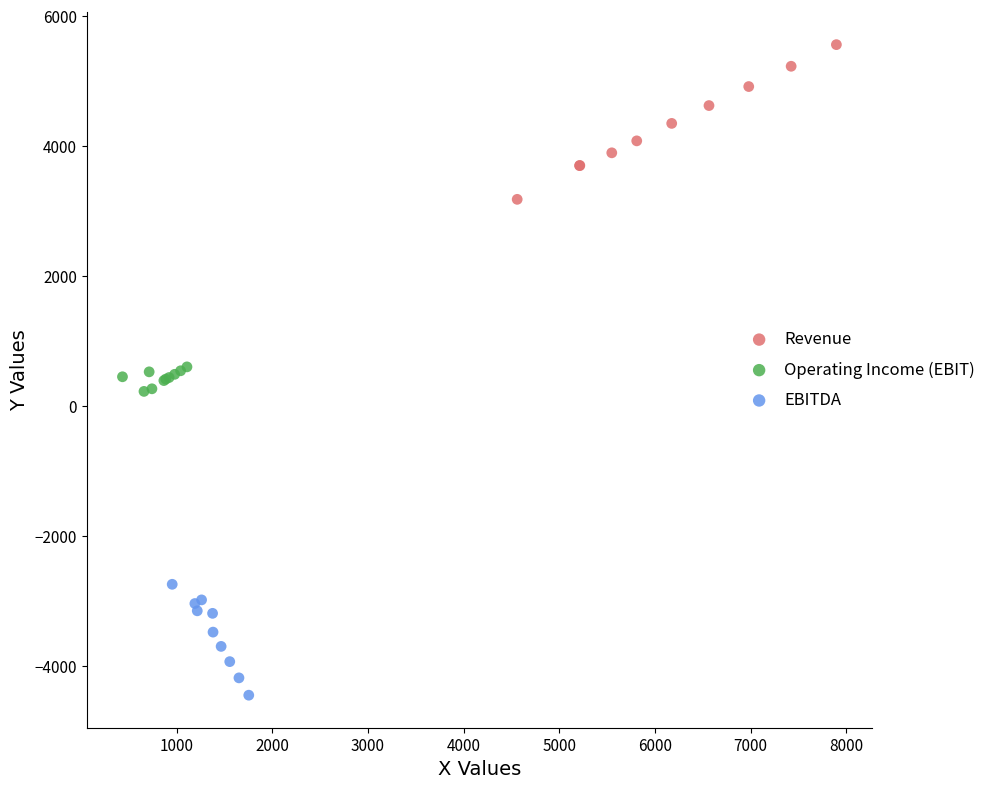

Which series reaches the maximum Y coordinate?

Revenue